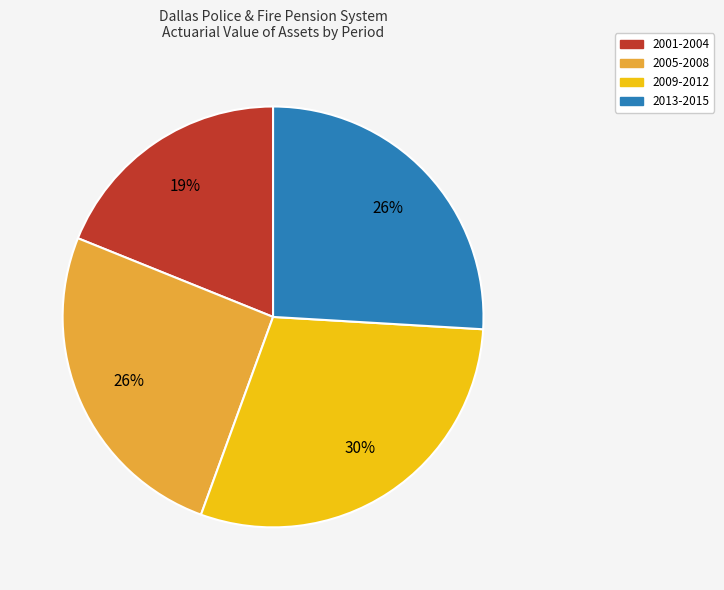

To the nearest percent, what is the difference between the largest and smallest slice percentages?

11%